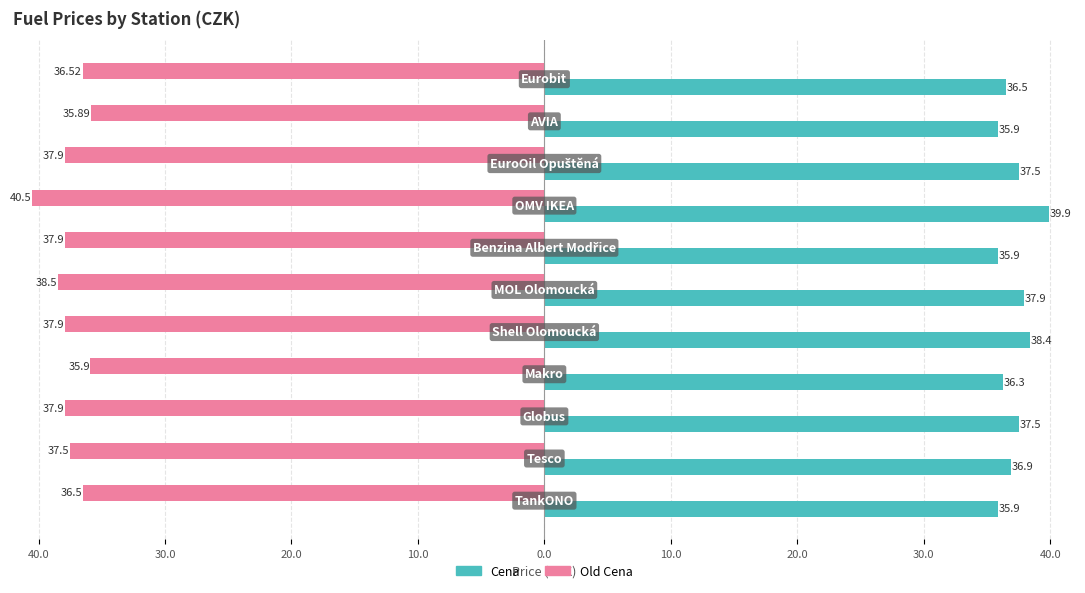

What are all the series names shown in the legend?

Cena, Old Cena